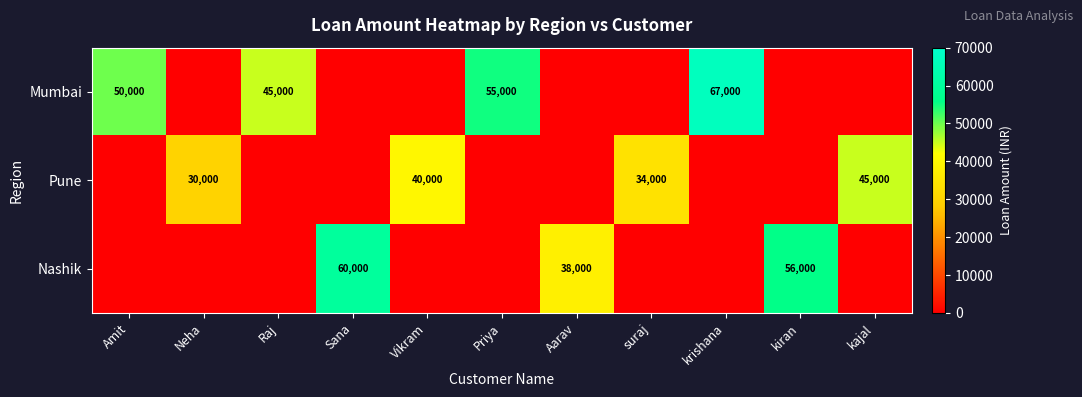

Is it true that Pune equals 21711 at kajal?

False